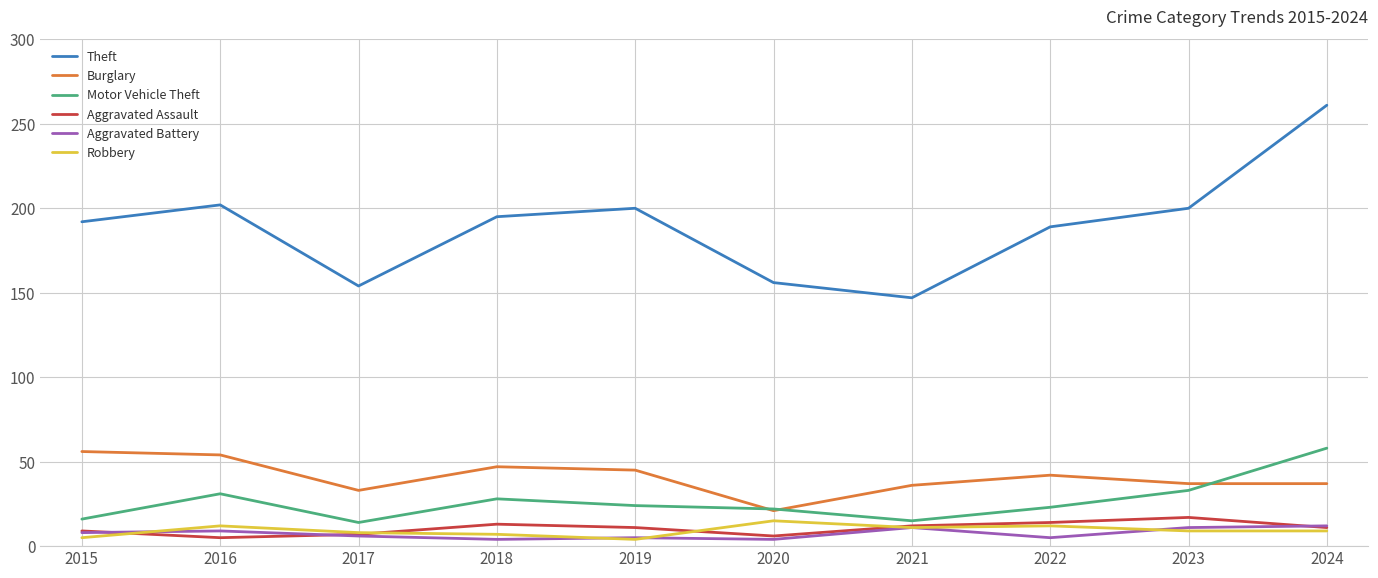

What is the spread (max minus min) of values at 2024?

252